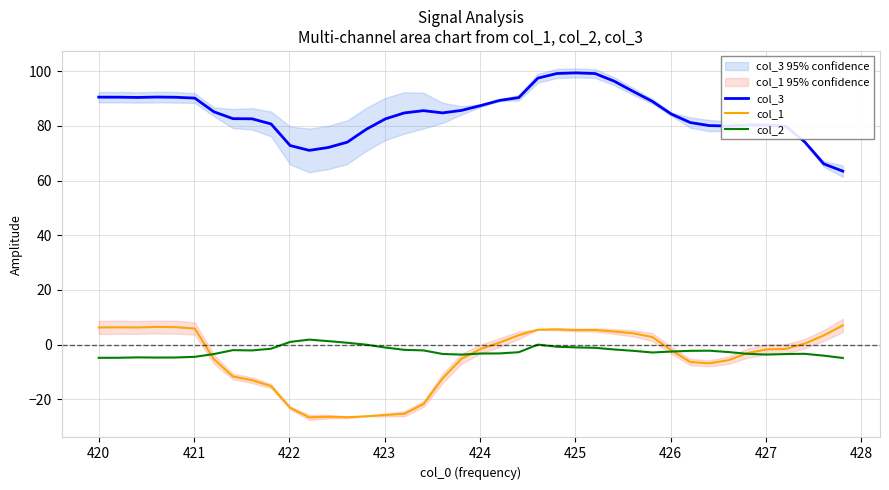

How many data points in col_3 are above 84?

22